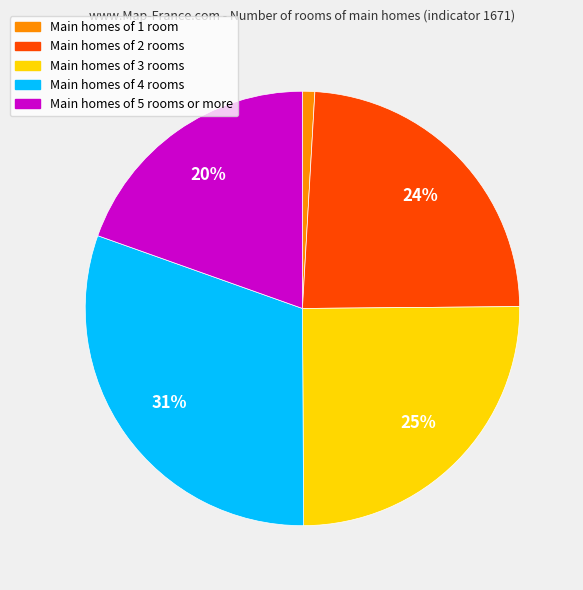

To the nearest percent, what is the average slice percentage?

20%